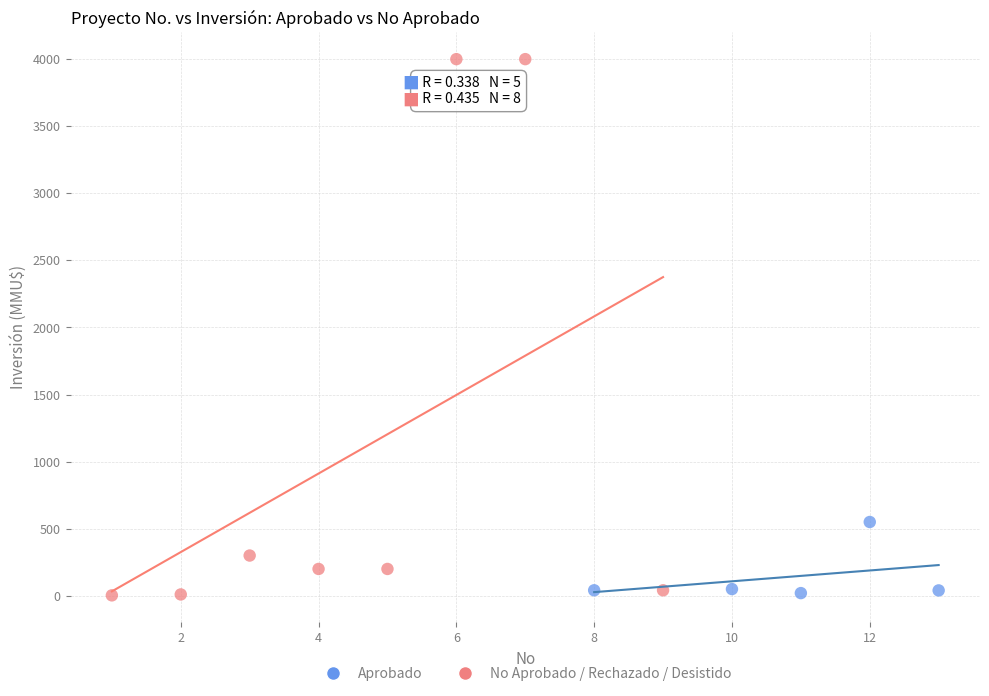

What are all the series names shown in the legend?

Aprobado, No Aprobado / Rechazado / Desistido